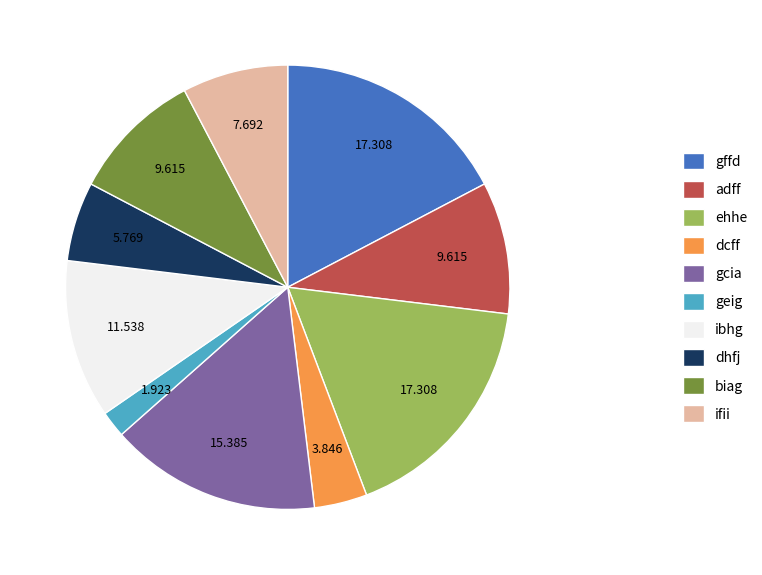

What is the smallest slice in the pie chart?

geig